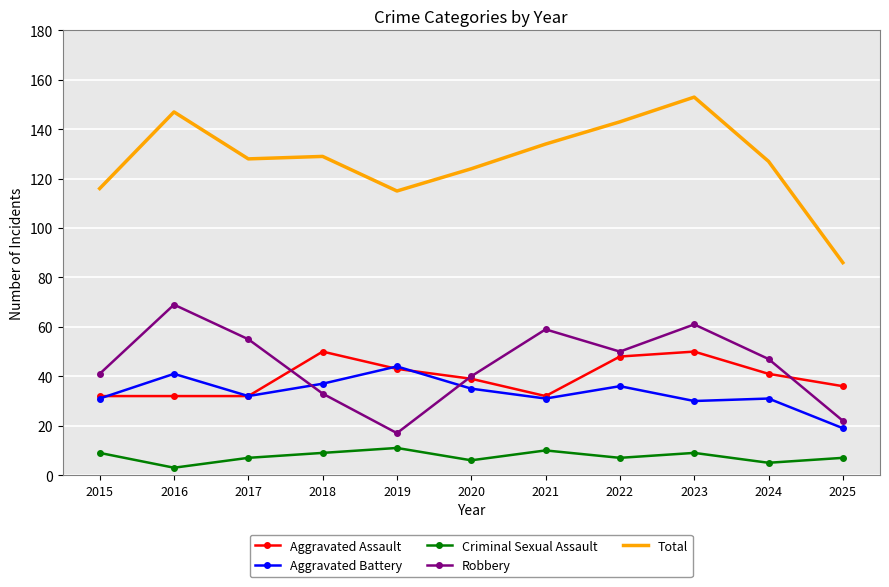

Is it true that Robbery equals 48 at 2018?

False